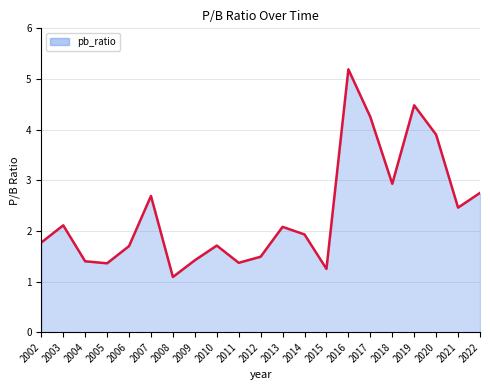

Approximately how many times larger is the value at 2003 compared to 2009?

1.5